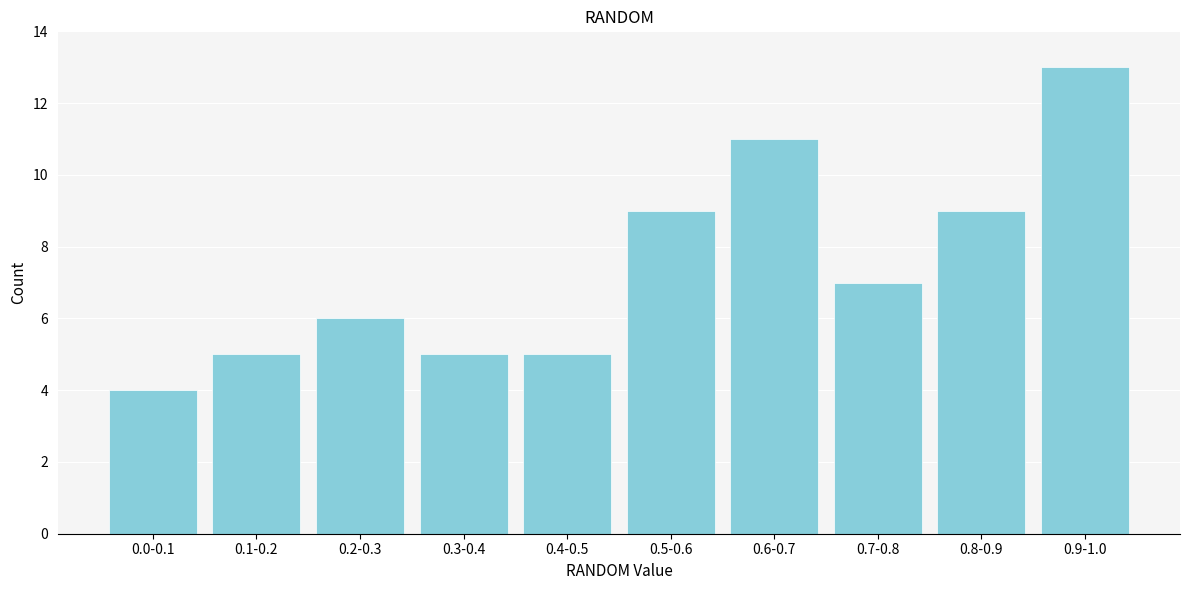

Reading left to right, list all the values displayed in this chart.

0.0-0.1=4	0.1-0.2=5	0.2-0.3=6	0.3-0.4=5	0.4-0.5=5	0.5-0.6=9	0.6-0.7=11	0.7-0.8=7	0.8-0.9=9	0.9-1.0=13